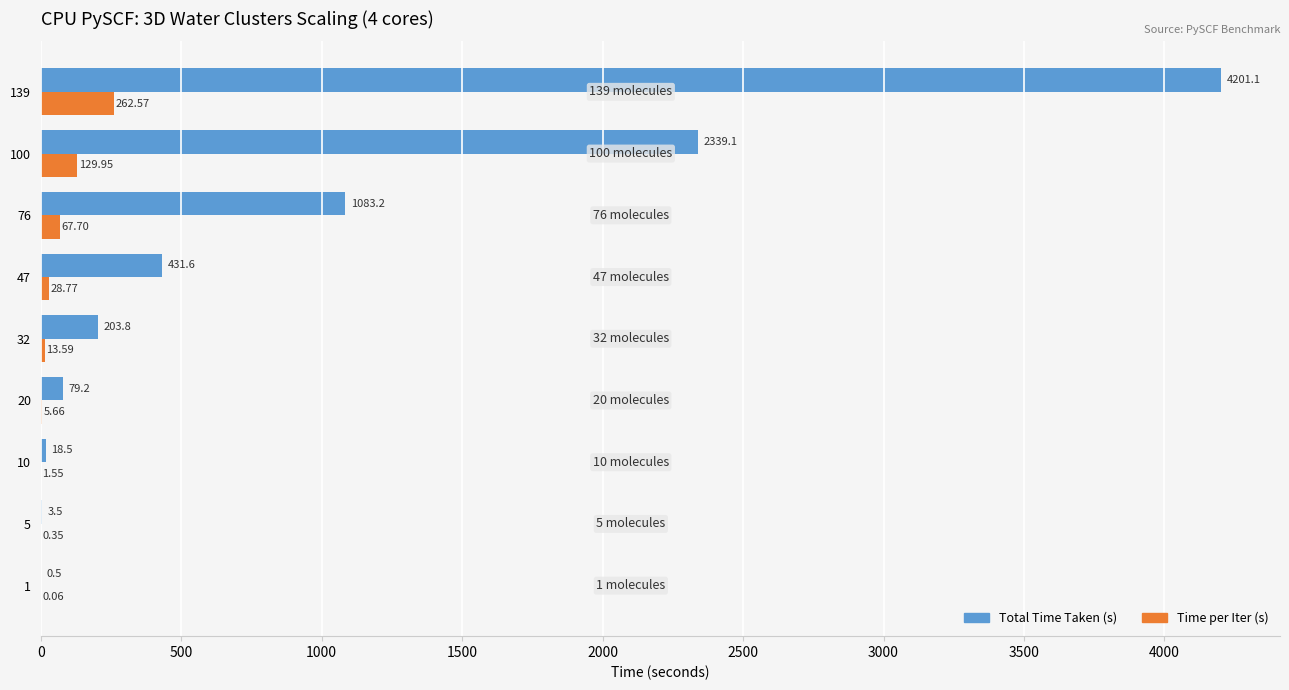

What is the sum of the Time per Iter (s) values at 20 and 10?

7.2